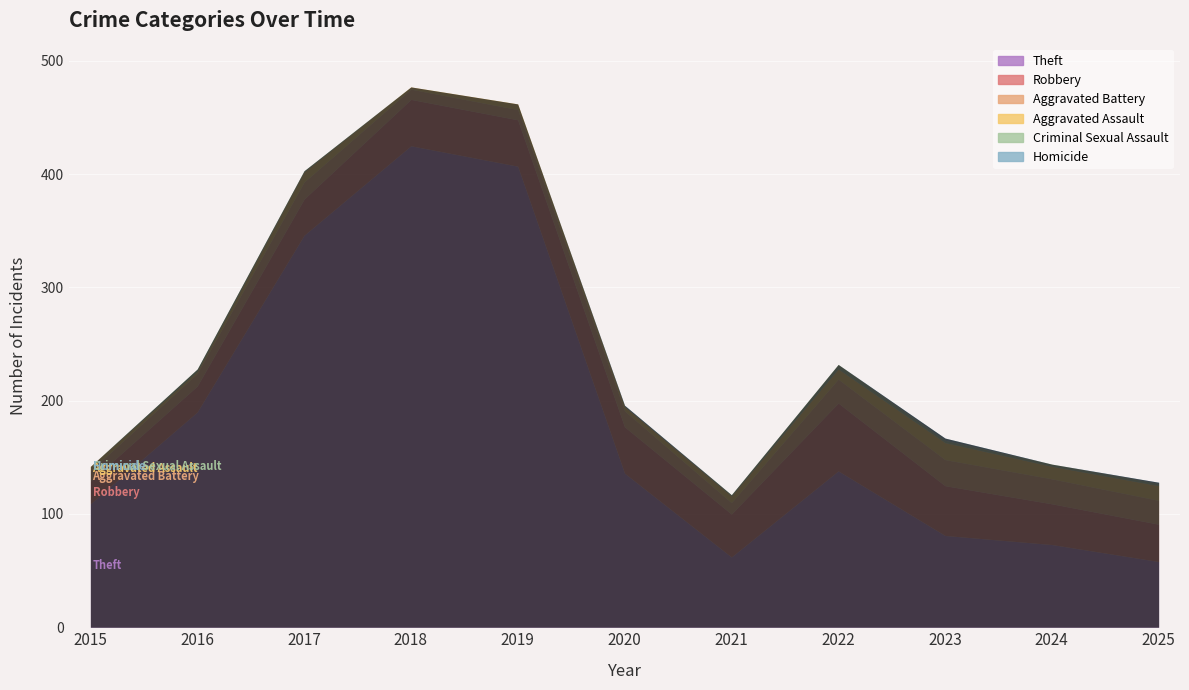

Reading left to right, extract all data points from this chart.

Theft: 2015=109	2016=190	2017=346	2018=425	2019=407	2020=136	2021=62	2022=138	2023=81	2024=73	2025=58
Robbery: 2015=20	2016=23	2017=32	2018=41	2019=41	2020=41	2021=38	2022=60	2023=44	2024=36	2025=33
Aggravated Battery: 2015=9	2016=11	2017=15	2018=9	2019=9	2020=14	2021=10	2022=21	2023=23	2024=22	2025=21
Aggravated Assault: 2015=4	2016=2	2017=9	2018=2	2019=5	2020=4	2021=6	2022=9	2023=15	2024=11	2025=13
Criminal Sexual Assault: 2015=0	2016=2	2017=1	2018=0	2019=0	2020=0	2021=1	2022=4	2023=2	2024=2	2025=2
Homicide: 2015=0	2016=0	2017=0	2018=0	2019=0	2020=1	2021=0	2022=0	2023=2	2024=0	2025=1